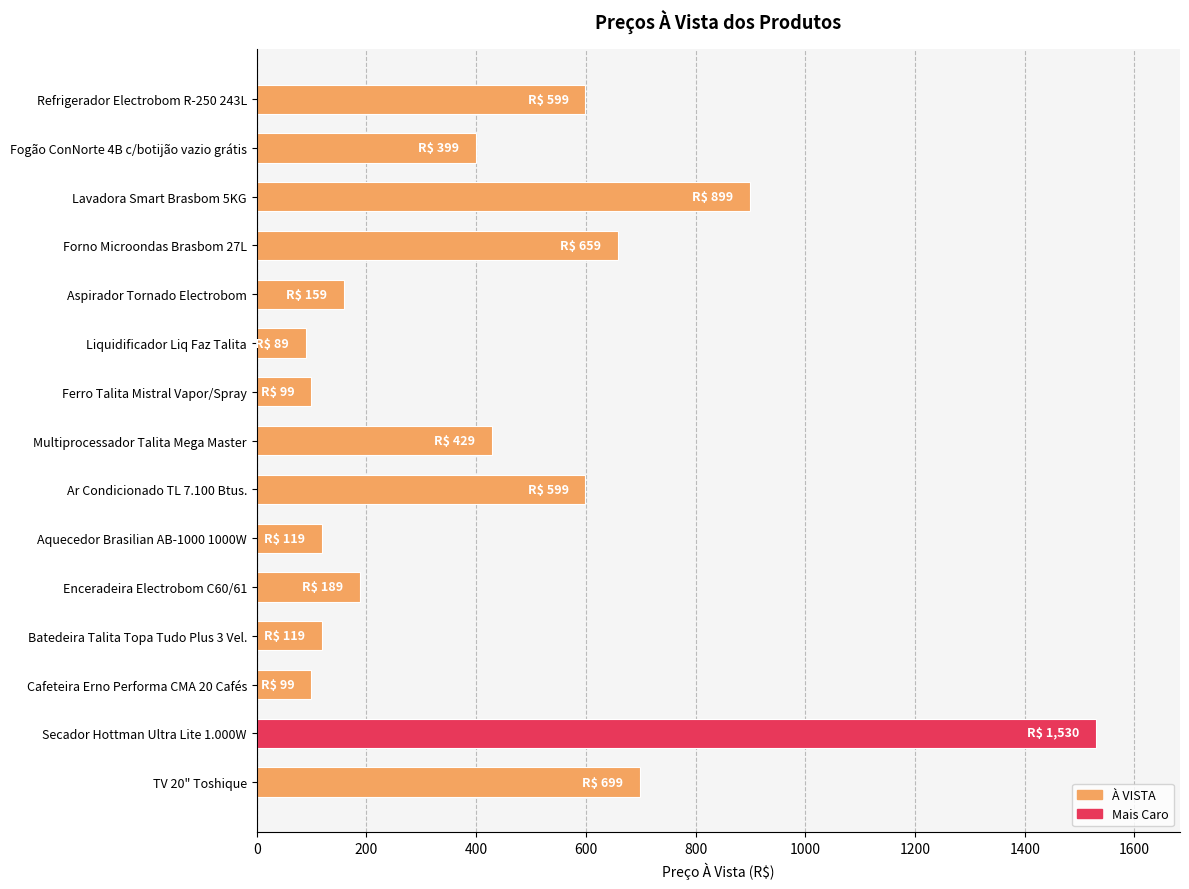

Which label corresponds to the largest value in the chart?

Secador Hottman Ultra Lite 1.000W